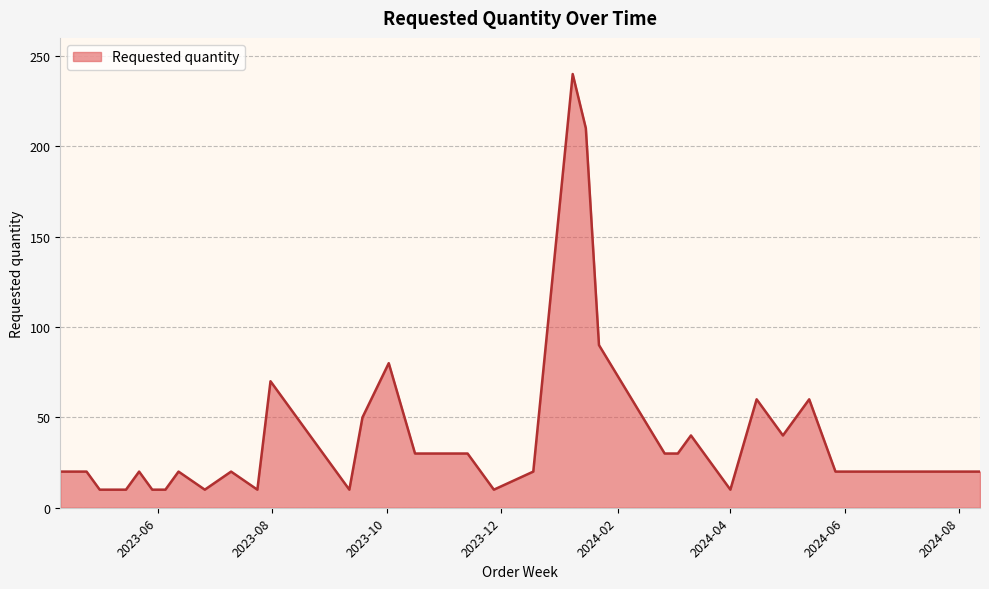

What is the smallest value displayed?

10